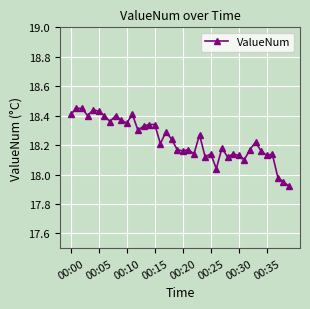

True or false: there are more than 0 points higher than both neighbors.

True